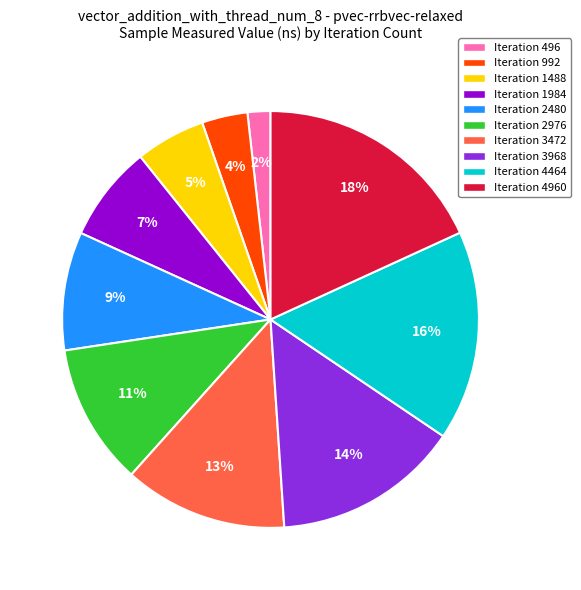

True or false: Iteration 3472 accounts for 13% of the total.

True